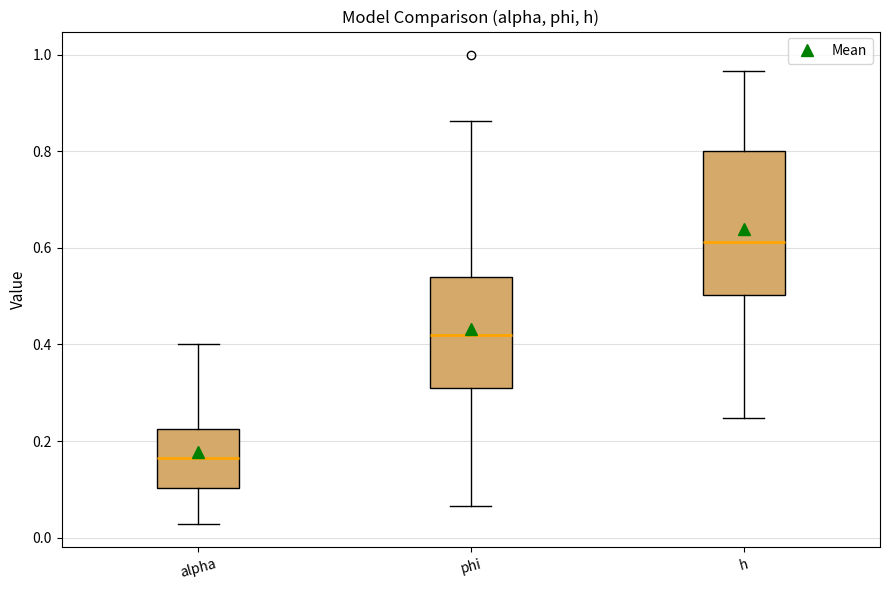

Reading left to right, transcribe this box plot: for each box, give where its median line is, the range the box spans, and where its two whiskers end, as read against the y-axis. The values are not printed on the chart, so give them approximately, as read against the axis.

alpha: median 0.16, box 0.10 to 0.22, whiskers 0.02 to 0.40
phi: median 0.42, box 0.30 to 0.54, whiskers 0.06 to 0.86
h: median 0.62, box 0.50 to 0.80, whiskers 0.24 to 0.96